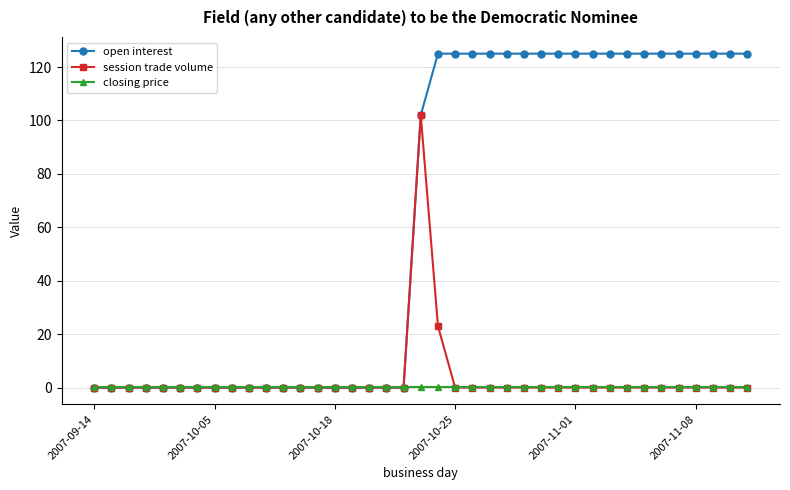

What is the difference between the second highest and minimum values in the open interest series?

125.0